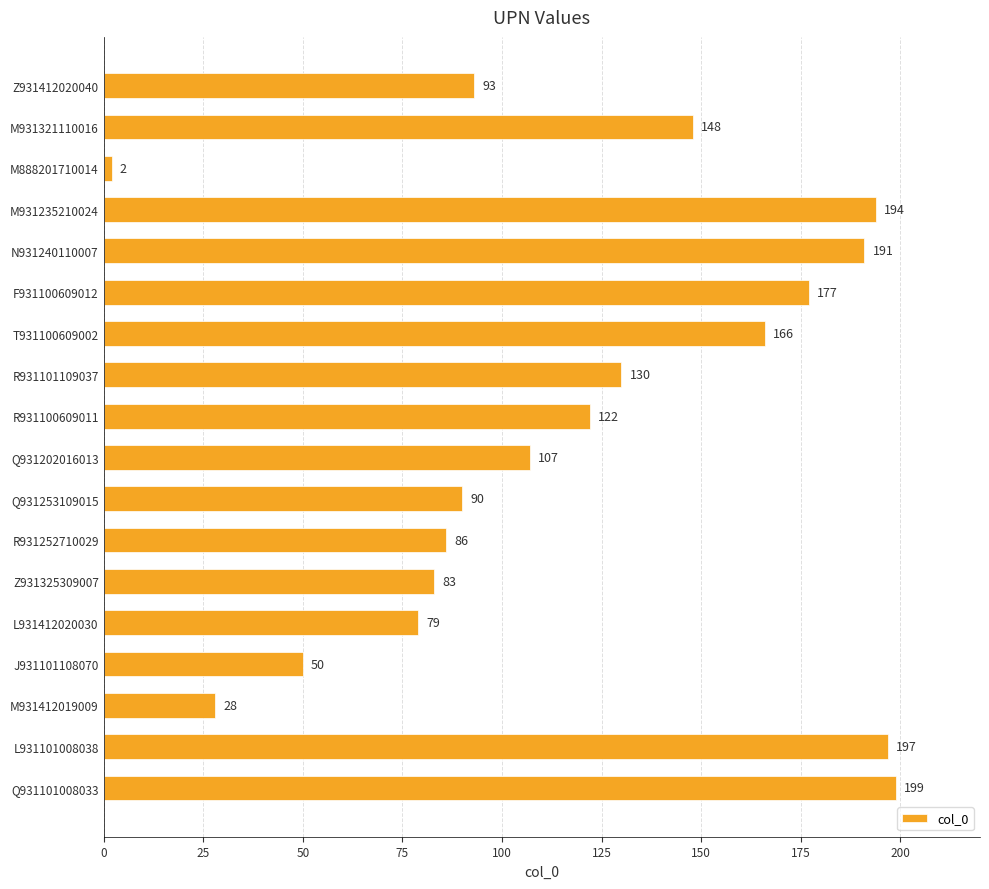

Rank the categories by value from highest to lowest.

Q931101008033, L931101008038, M931235210024, N931240110007, F931100609012, T931100609002, M931321110016, R931101109037, R931100609011, Q931202016013, Z931412020040, Q931253109015, R931252710029, Z931325309007, L931412020030, J931101108070, M931412019009, M888201710014